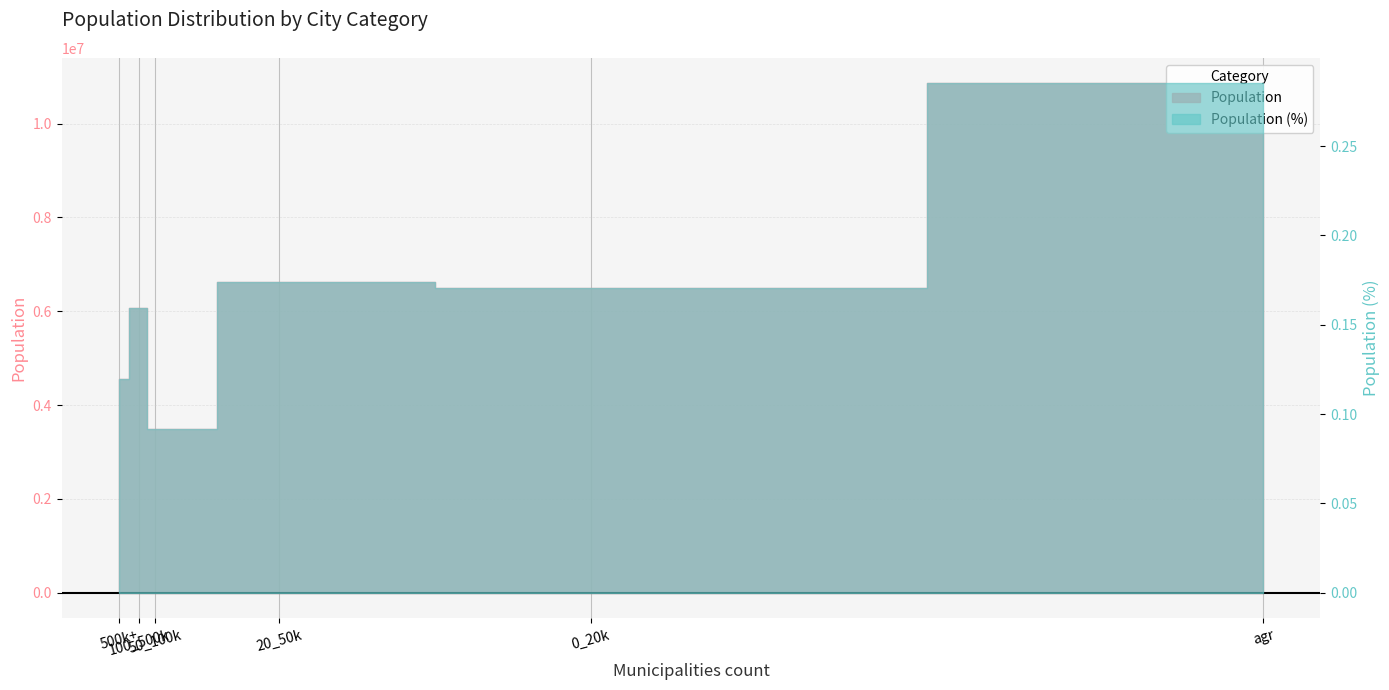

What is the difference between the maximum and minimum values in the Population (%) series?

0.2